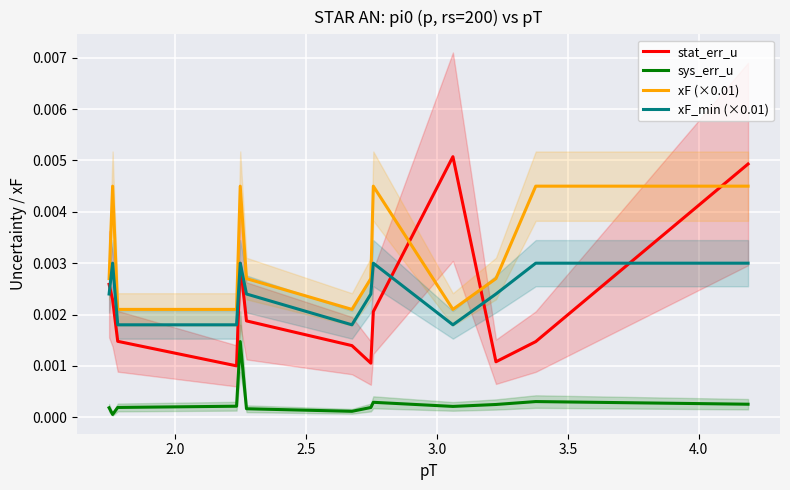

How many interior local peaks does the stat_err_u series have?

2